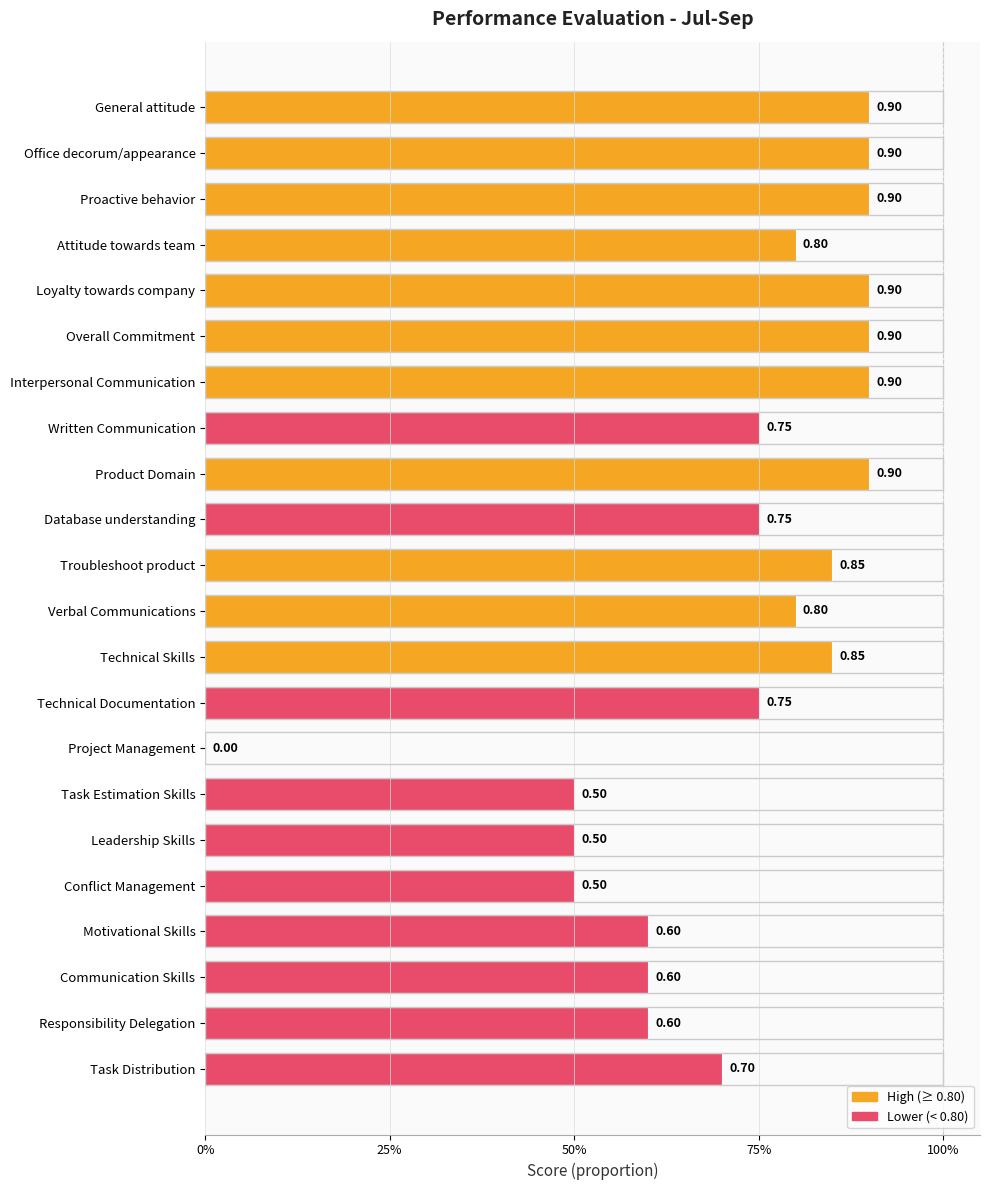

Count the number of values greater than 0.

21